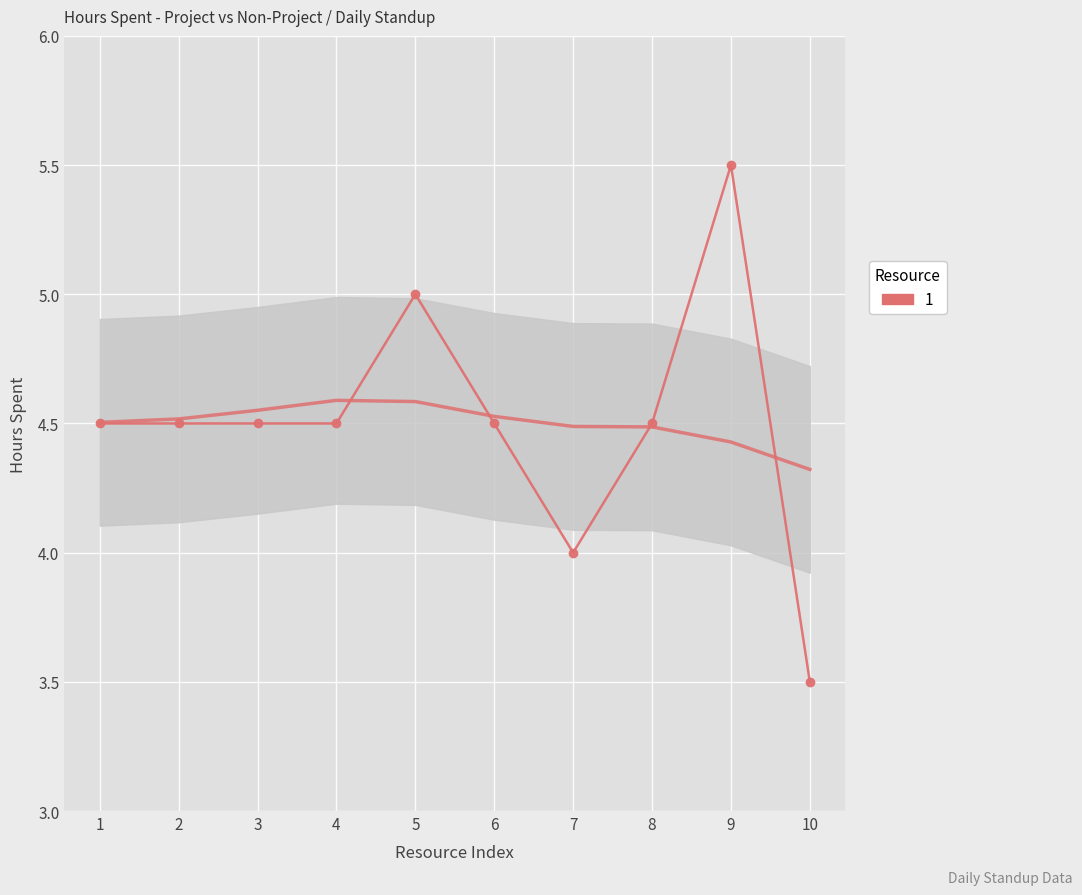

Is it true that the value at 10 is 5.0?

False